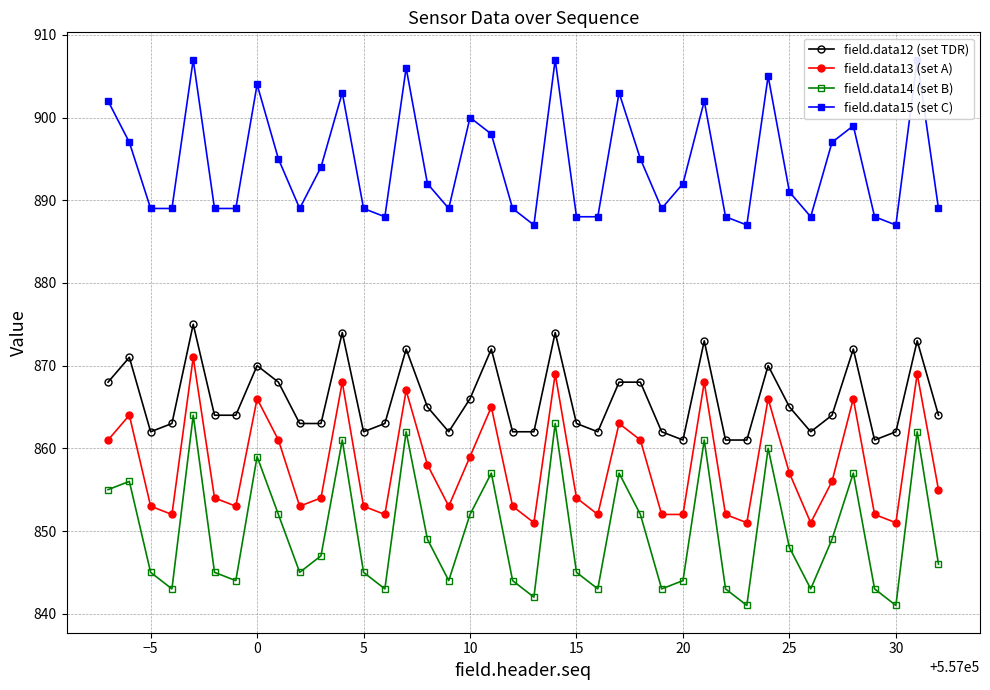

What is the lowest value of the field.data12 (set TDR) series?

861